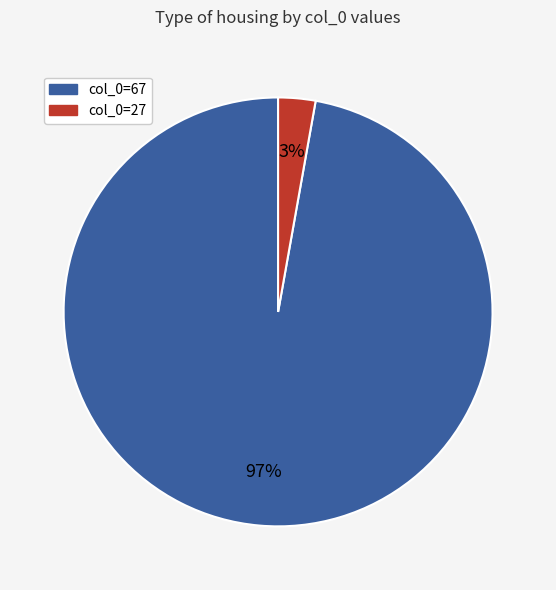

To the nearest percent, what is the difference between the largest and smallest slice percentages?

94%